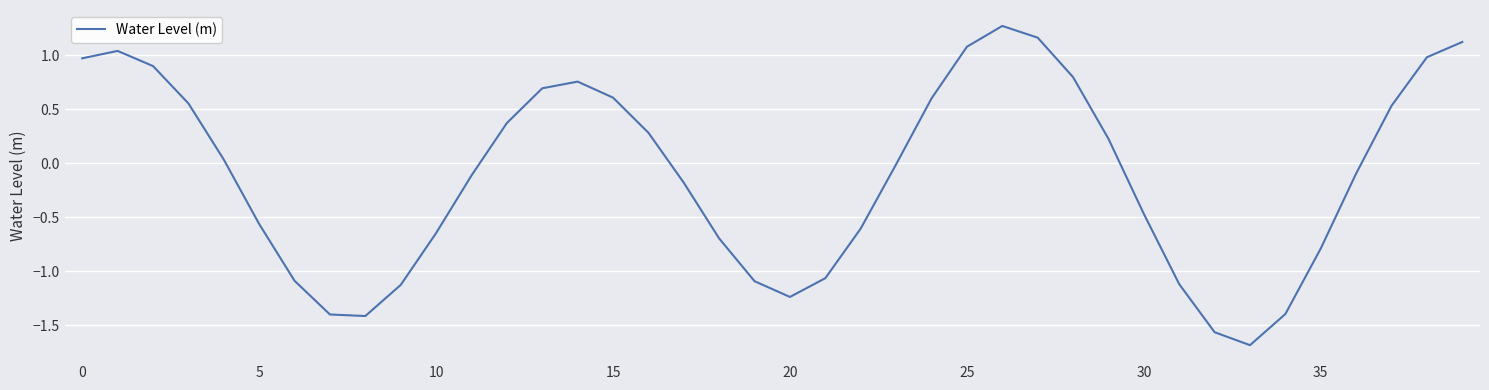

What is the maximum value shown in the chart?

1.3